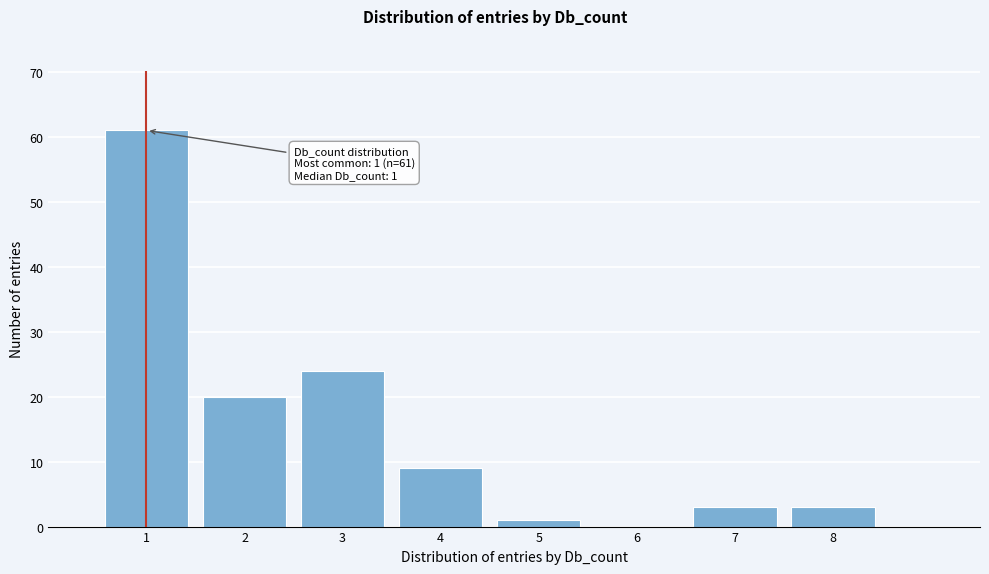

Which range on the x-axis has the tallest bar?

0.5 to 1.5